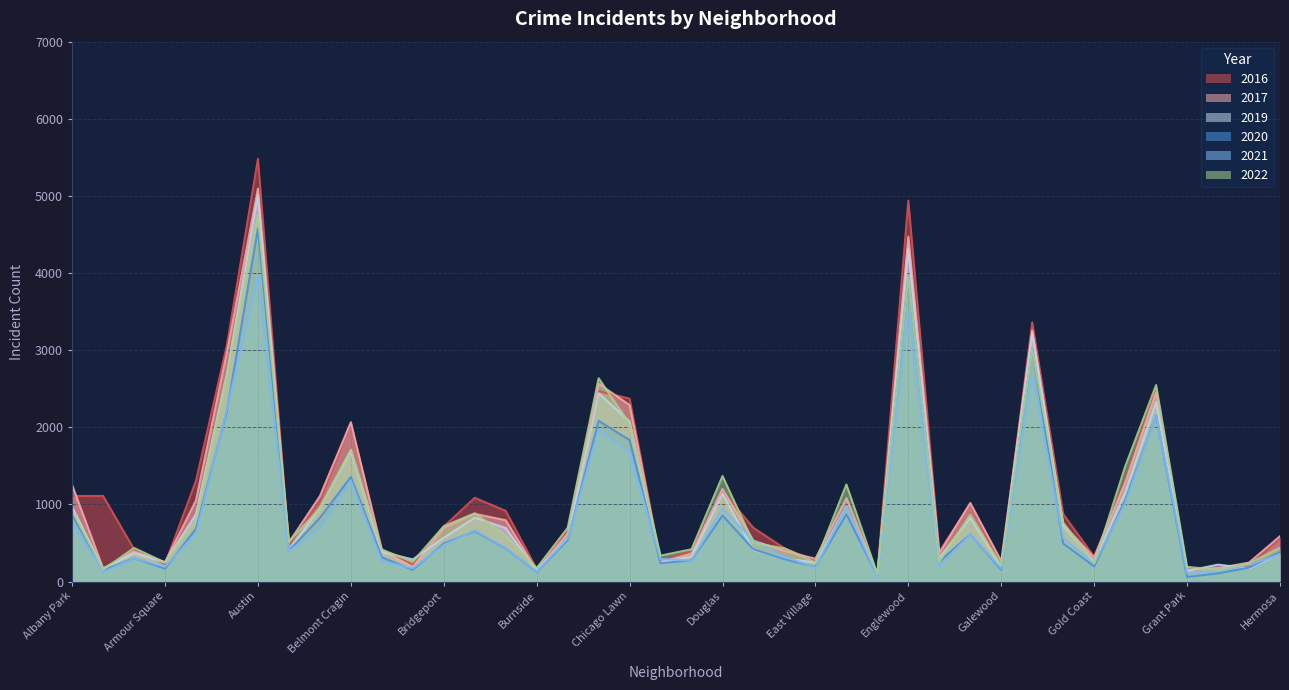

Is it true that 2016 equals 876 at Garfield Ridge?

True